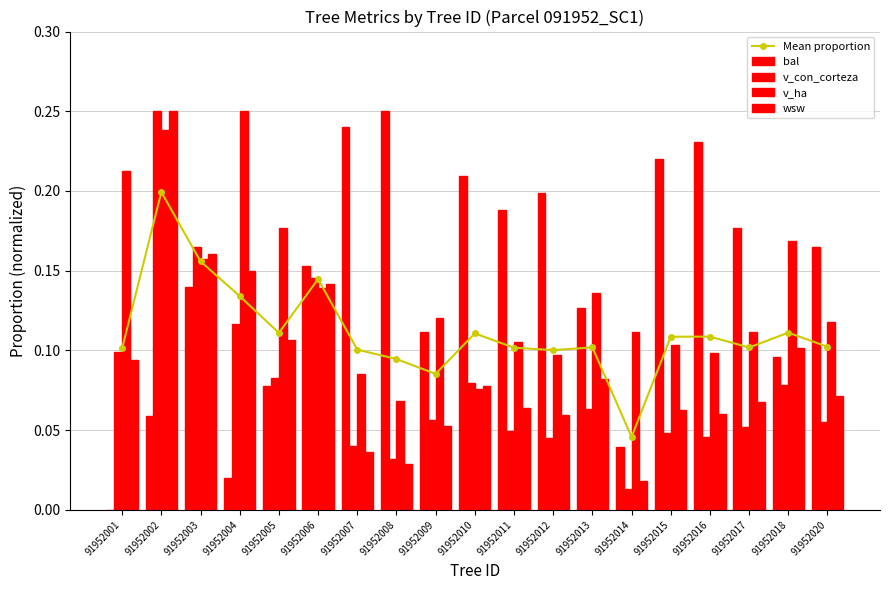

At which label is bal closest to 0?

91952001